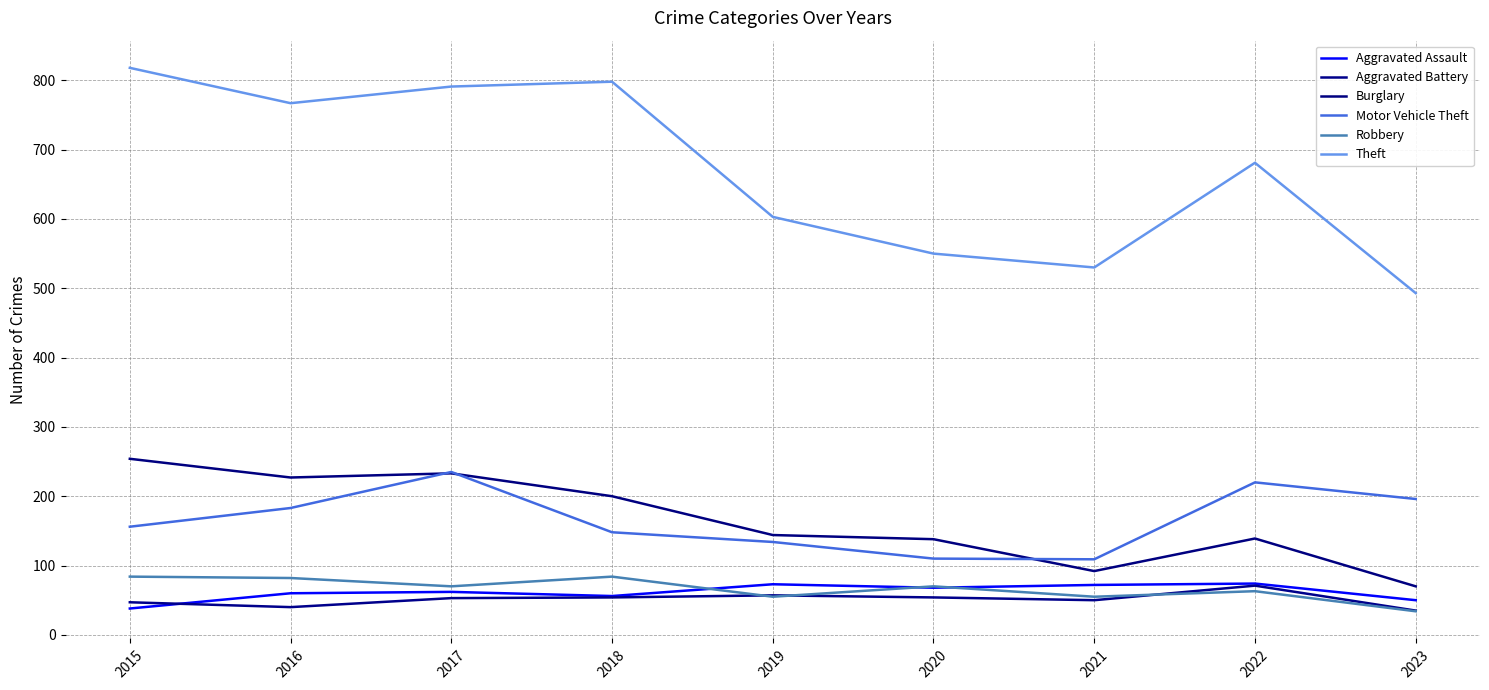

What is the sum of all Motor Vehicle Theft values?

1491